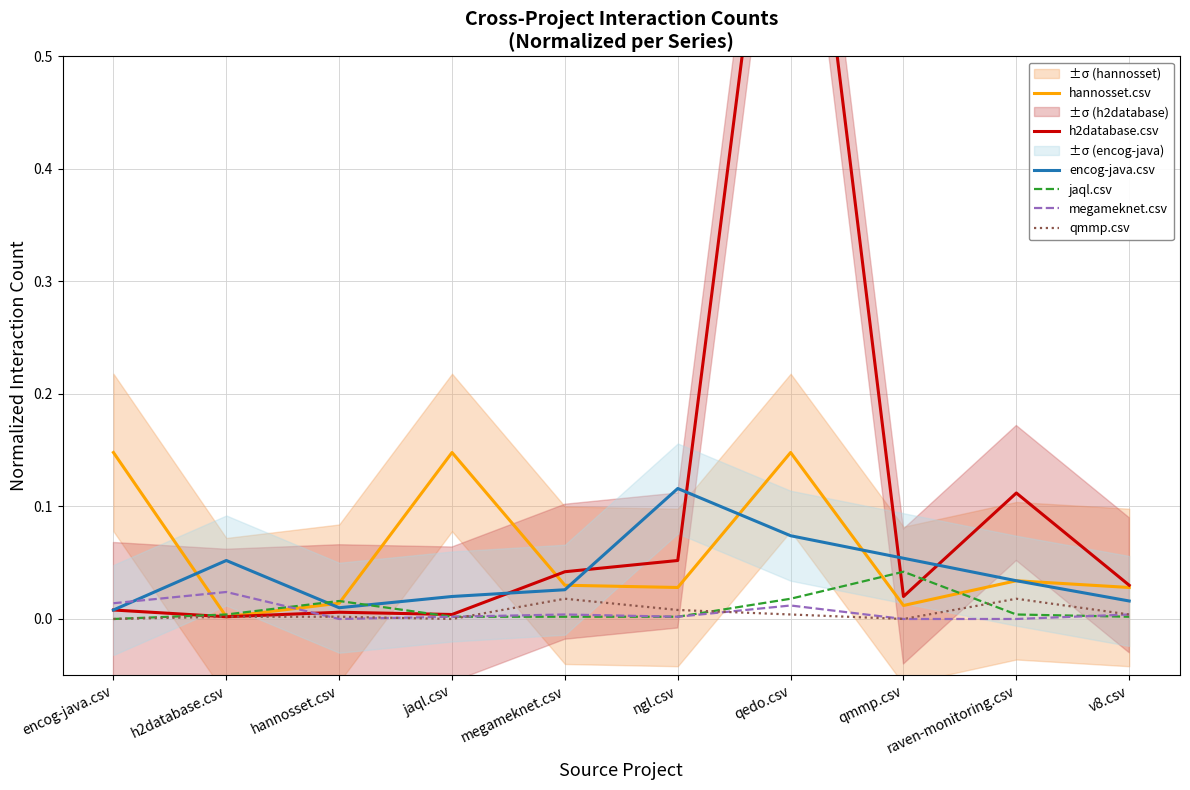

Which category has the highest value in the h2database.csv series?

qedo.csv